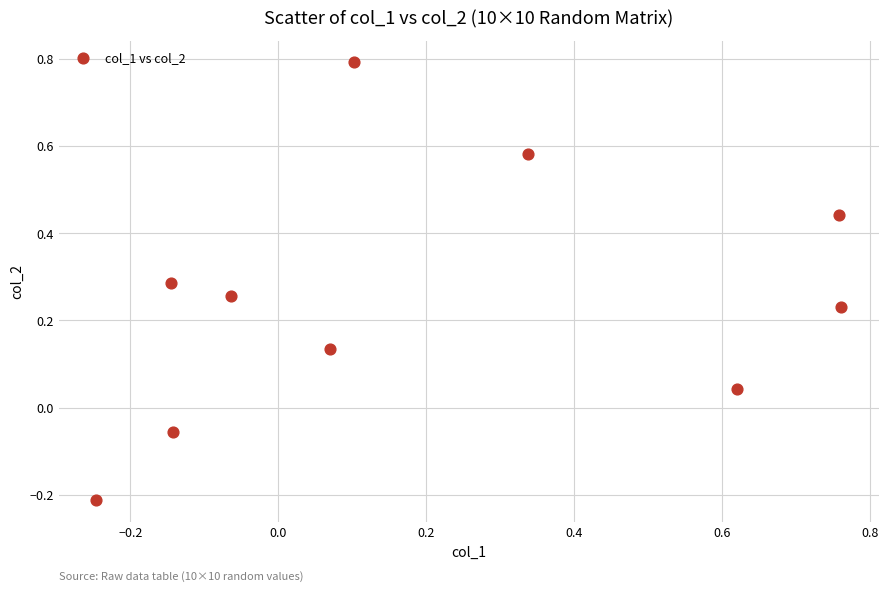

What is the range of Y values (max minus min)?

1.0